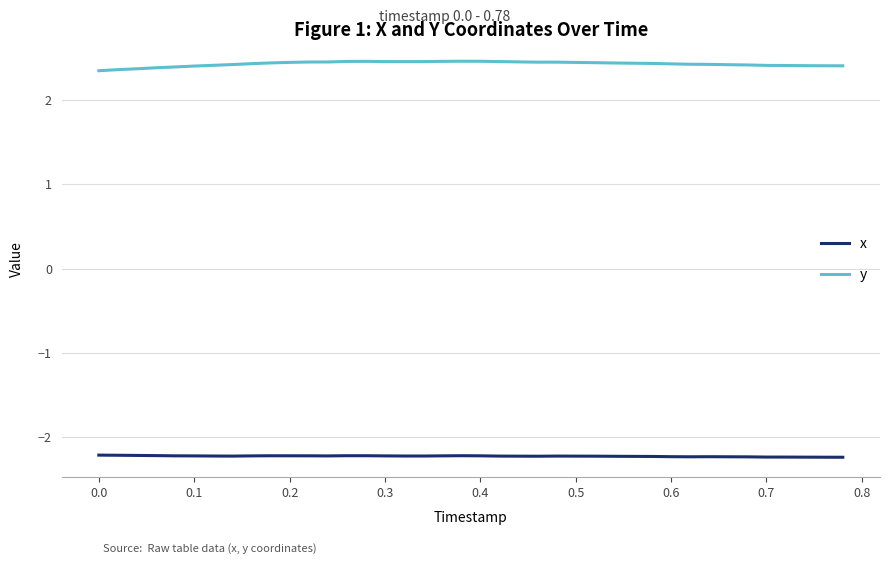

Rank the series by their average value, from lowest to highest.

x, y